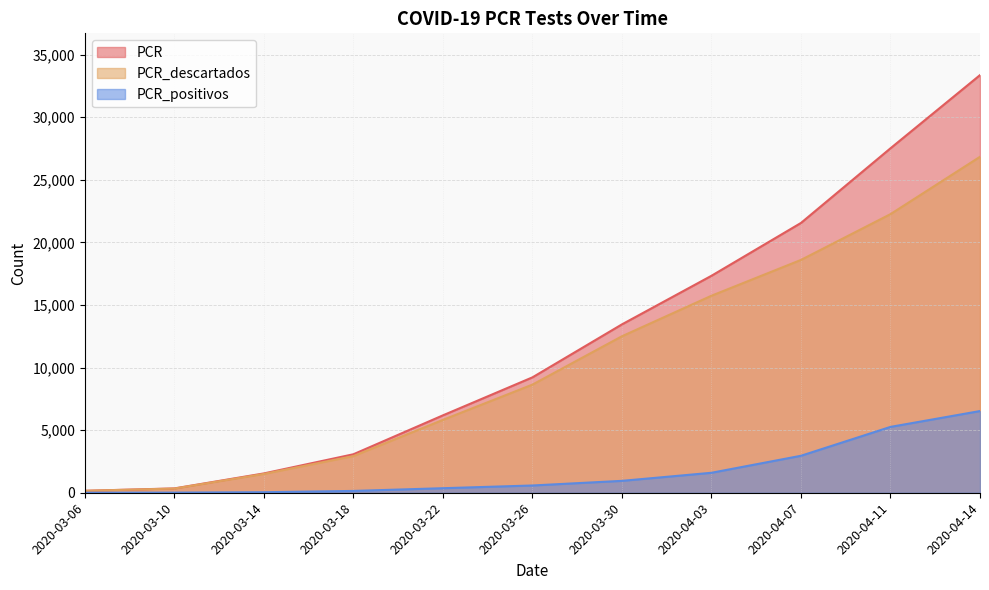

True or false: PCR has more than 1 interior local peaks.

False